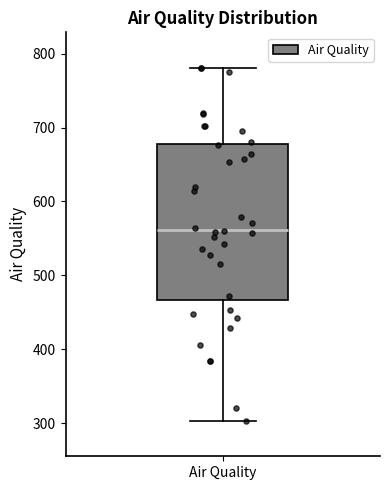

Read this box plot against the y-axis: the position of the median line, the range covered by the box, and the ends of both whiskers. The values are not printed on the chart, so give them approximately, as read against the axis.

median 560, box 470 to 680, whiskers 300 to 780